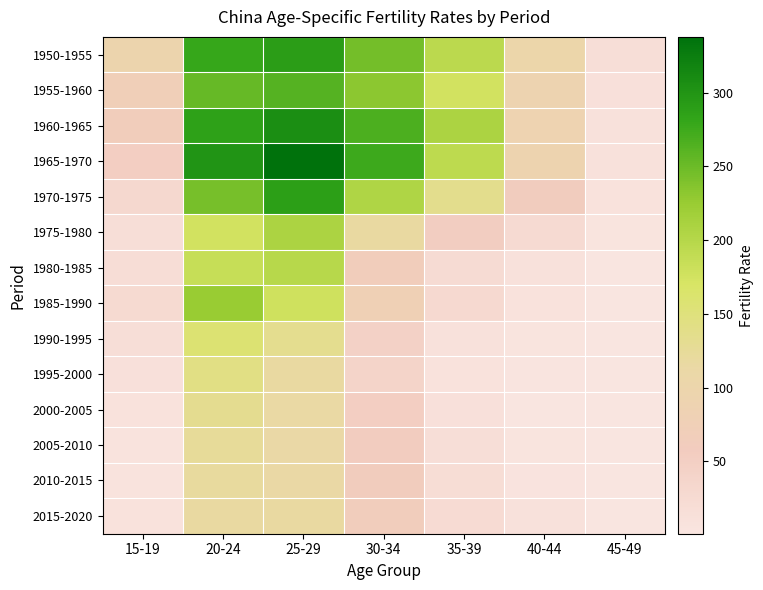

Reading left to right, transcribe all the data shown in this chart.

1950-1955: 15-19=96.6	20-24=278.6	25-29=289.6	30-34=244.4	35-39=194.3	40-44=102.6	45-49=15.9
1955-1960: 15-19=72.4	20-24=253.2	25-29=262.0	30-34=231.3	35-39=175.3	40-44=89.8	45-49=12.1
1960-1965: 15-19=65.2	20-24=285.4	25-29=306.3	30-34=266.9	35-39=207.9	40-44=88.5	45-49=9.8
1965-1970: 15-19=51.7	20-24=299.9	25-29=337.7	30-34=274.7	35-39=194.1	40-44=91.9	45-49=10.1
1970-1975: 15-19=30.0	20-24=243.5	25-29=289.0	30-34=205.7	35-39=134.8	40-44=59.2	45-49=7.8
1975-1980: 15-19=17.2	20-24=175.4	25-29=208.5	30-34=116.7	35-39=54.8	40-44=24.7	45-49=4.7
1980-1985: 15-19=18.3	20-24=185.5	25-29=198.8	30-34=65.3	35-39=24.5	40-44=9.6	45-49=2.1
1985-1990: 15-19=26.7	20-24=225.6	25-29=178.3	30-34=78.9	35-39=27.4	40-44=7.6	45-49=1.5
1990-1995: 15-19=15.8	20-24=158.4	25-29=132.6	30-34=44.9	35-39=9.6	40-44=3.8	45-49=1.0
1995-2000: 15-19=11.7	20-24=142.9	25-29=117.5	30-34=40.0	35-39=8.4	40-44=2.7	45-49=0.9
2000-2005: 15-19=8.7	20-24=131.2	25-29=114.1	30-34=52.2	35-39=12.6	40-44=2.2	45-49=0.9
2005-2010: 15-19=7.3	20-24=124.3	25-29=111.9	30-34=57.2	35-39=17.7	40-44=4.7	45-49=1.0
2010-2015: 15-19=7.4	20-24=120.0	25-29=113.7	30-34=60.7	35-39=19.4	40-44=5.9	45-49=1.0
2015-2020: 15-19=7.6	20-24=116.7	25-29=117.2	30-34=63.1	35-39=23.2	40-44=9.2	45-49=1.0